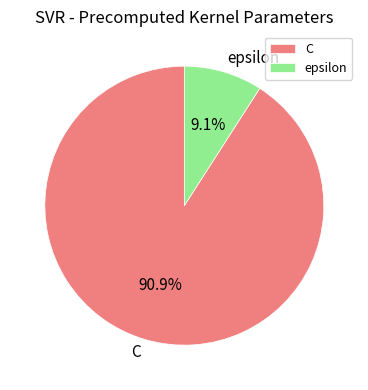

Between epsilon and C, which is larger?

C